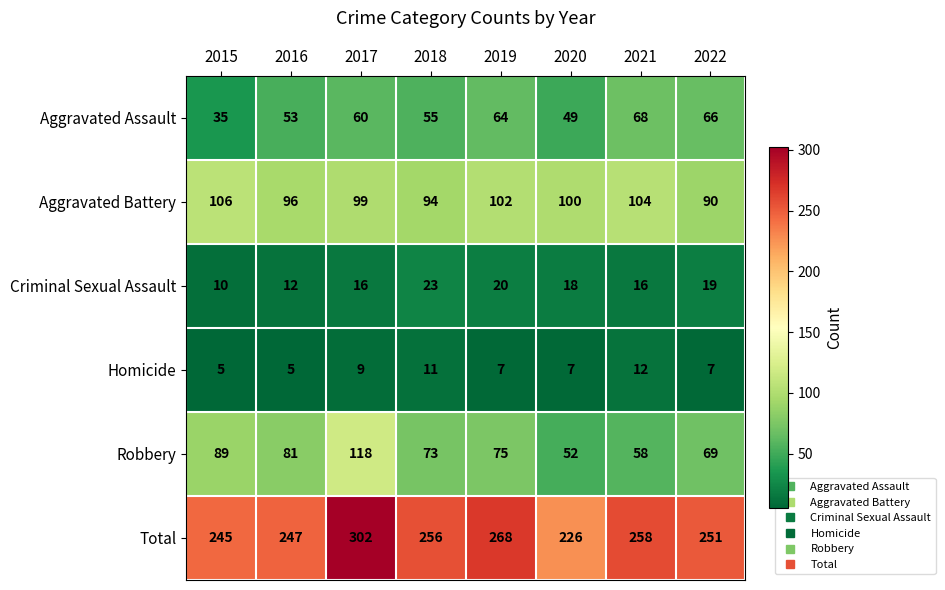

Is it true that Aggravated Battery equals 104 at 2021?

True